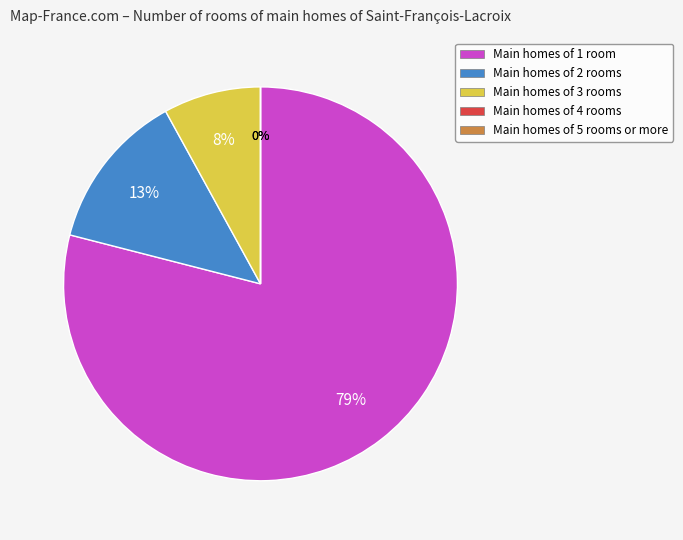

To the nearest percent, what is the difference between the query_index 2 and query_index 1 slice percentages?

5%